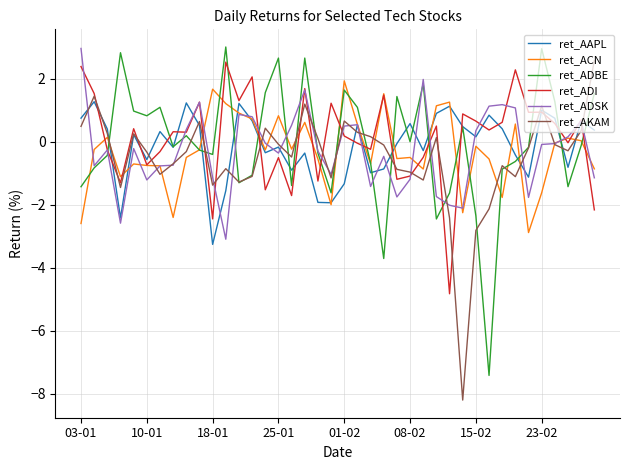

What is the average value of the ret_ADI series?

0.1